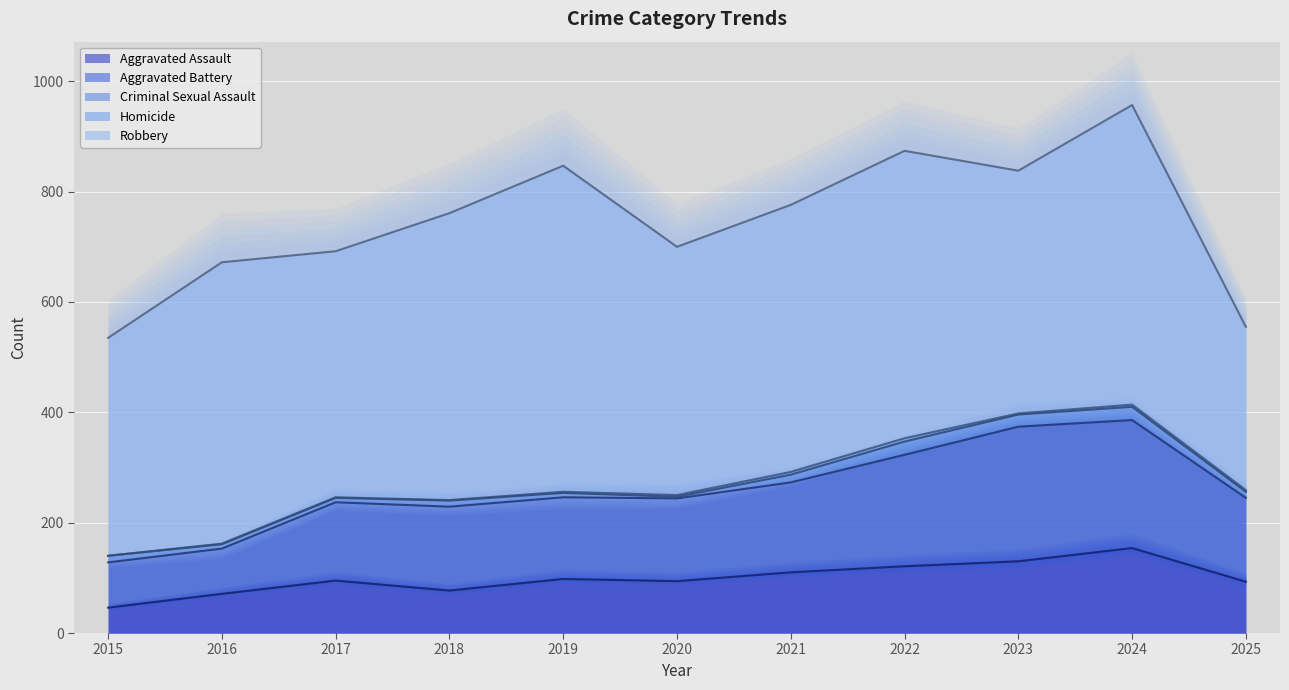

True or false: Homicide and Aggravated Assault cross at least once.

False